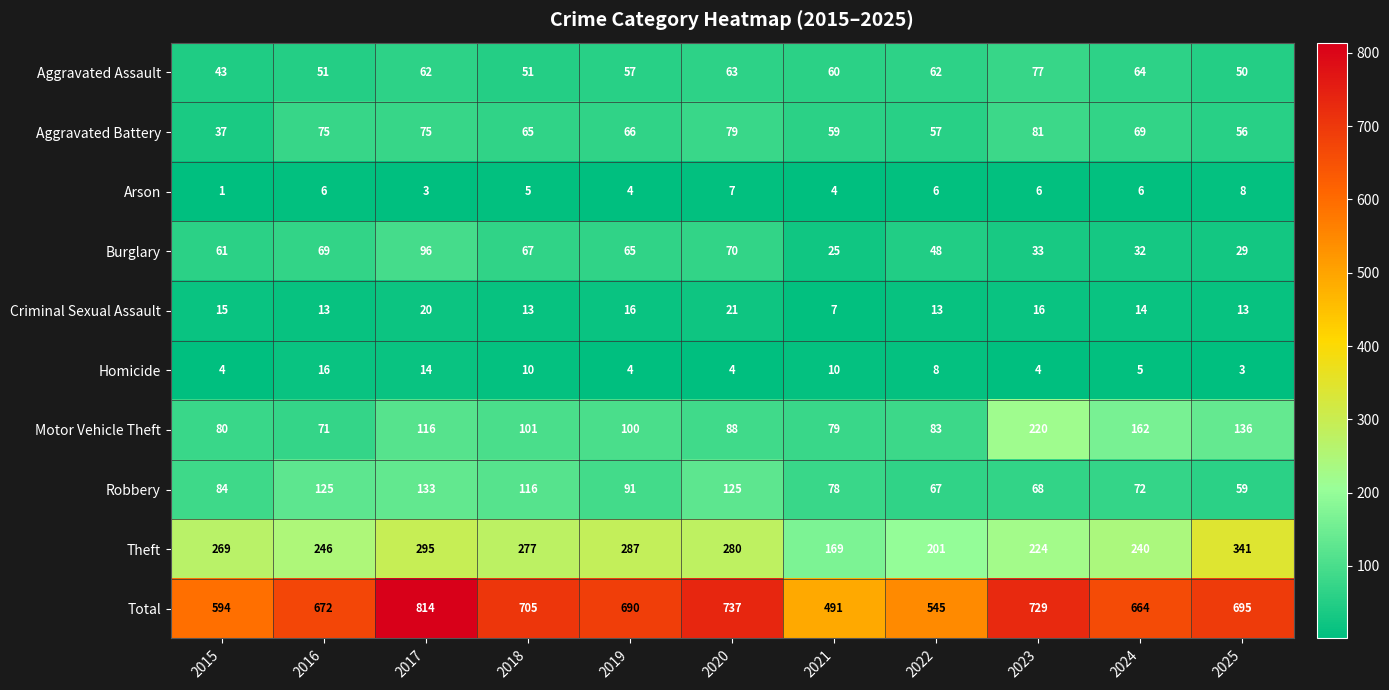

What is the difference between the maximum and minimum values in the Robbery series?

74